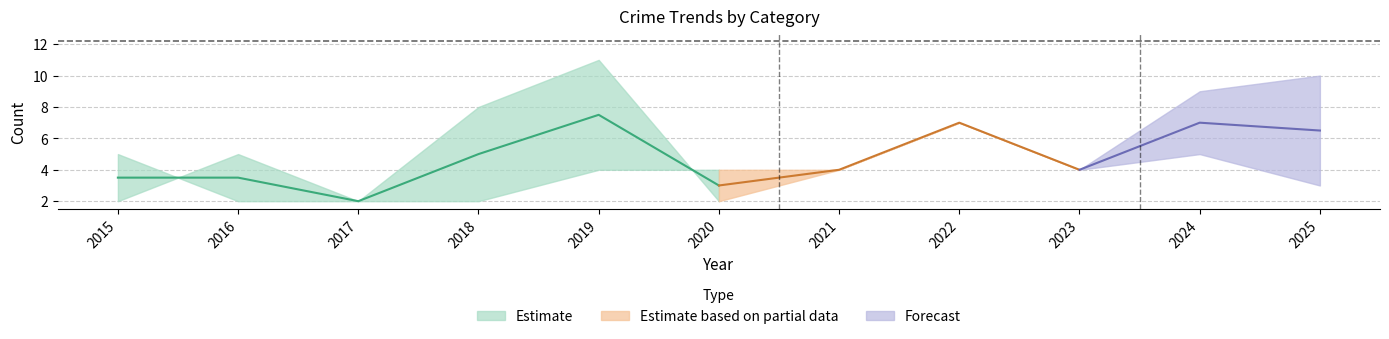

True or false: Theft has more than 2 interior local peaks.

True